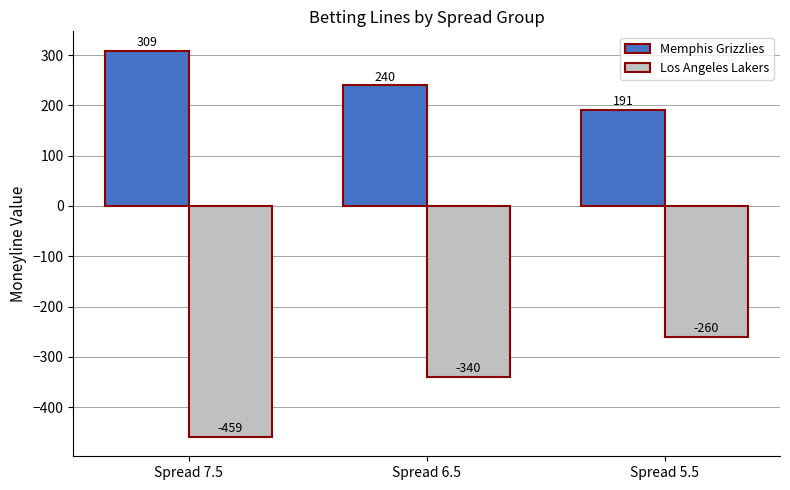

What is the greatest value displayed?

308.8